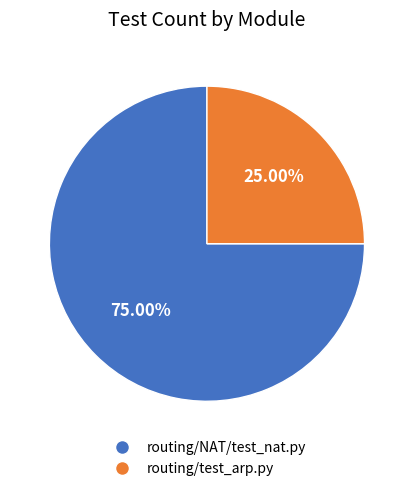

How many segments does this pie chart have?

2